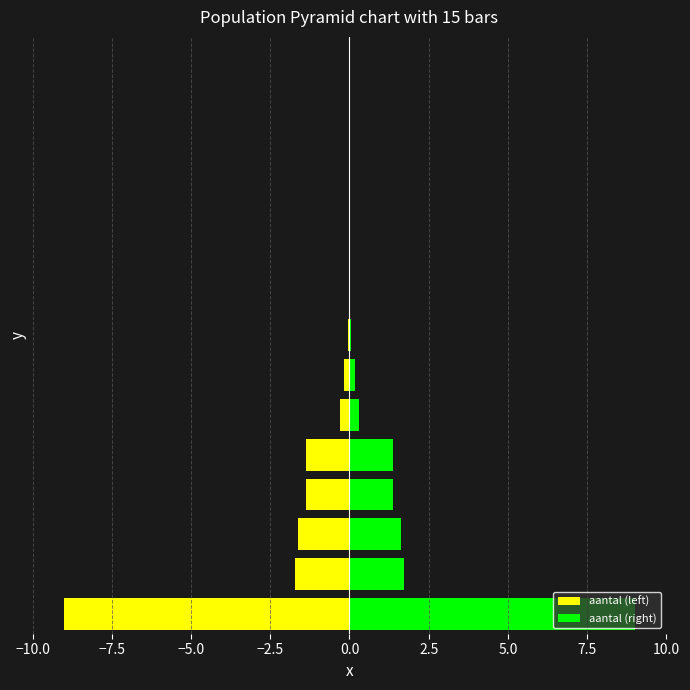

Rank the series by their average value, from highest to lowest.

aantal (right), aantal (left)